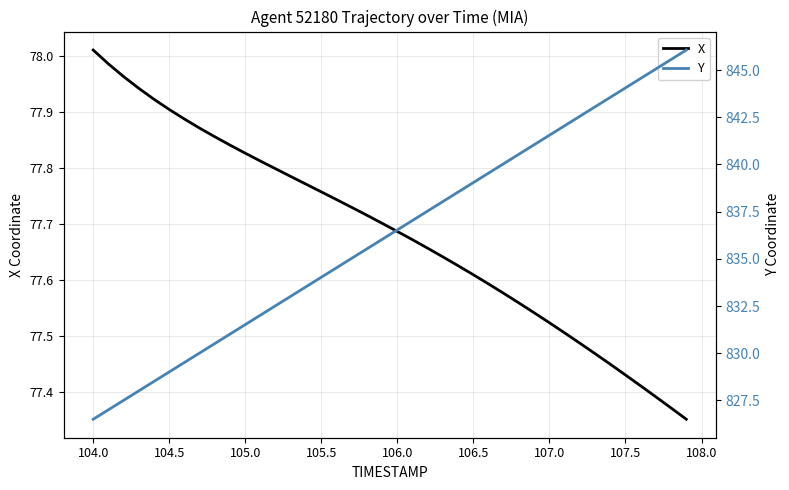

Which category has the highest value in the X series?

104.0